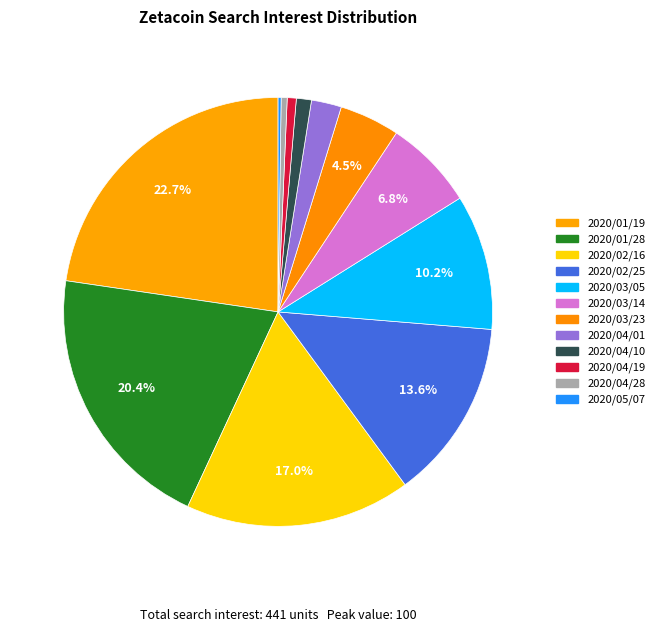

Rank the categories by value from lowest to highest.

2020/05/07, 2020/04/28, 2020/04/19, 2020/04/10, 2020/04/01, 2020/03/23, 2020/03/14, 2020/03/05, 2020/02/25, 2020/02/16, 2020/01/28, 2020/01/19